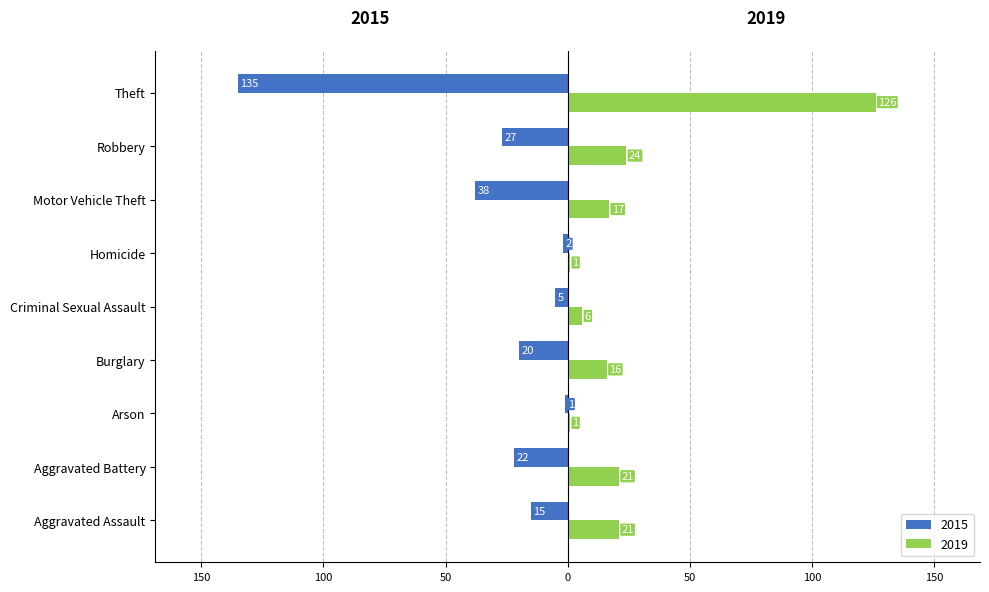

At how many categories does at least one series exceed 63?

1